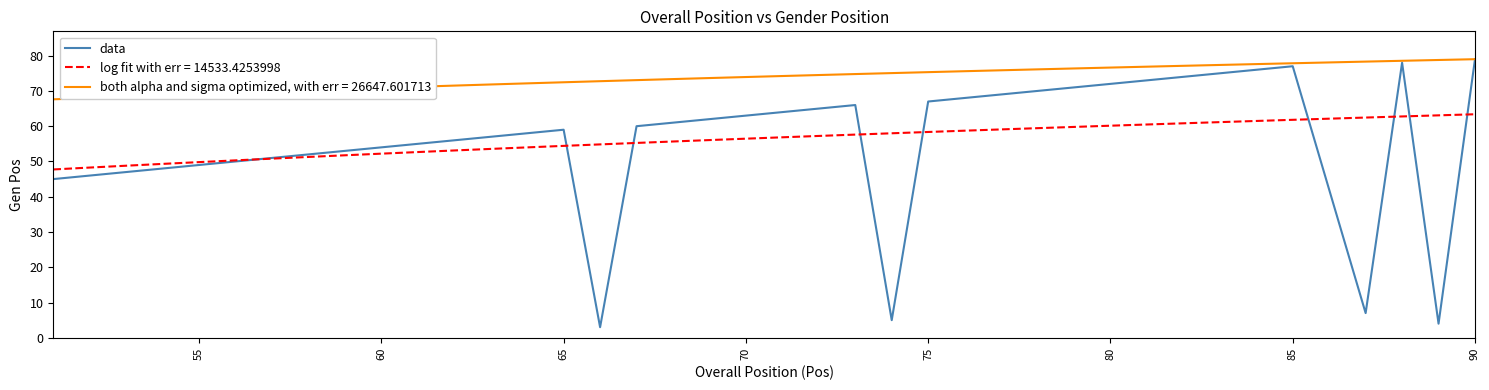

What is the lowest value of the log fit with err = 14533.4253998 series?

47.7